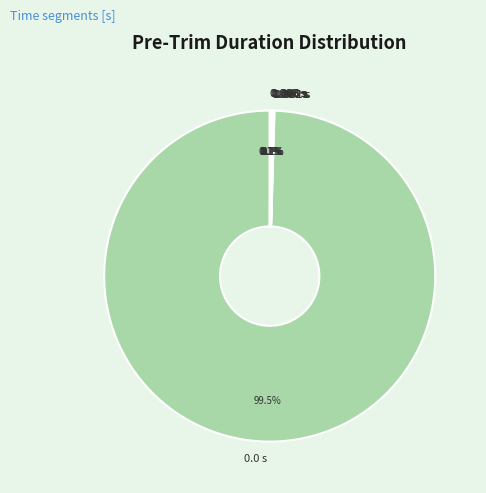

Is 0.0 s the majority of the pie?

Yes